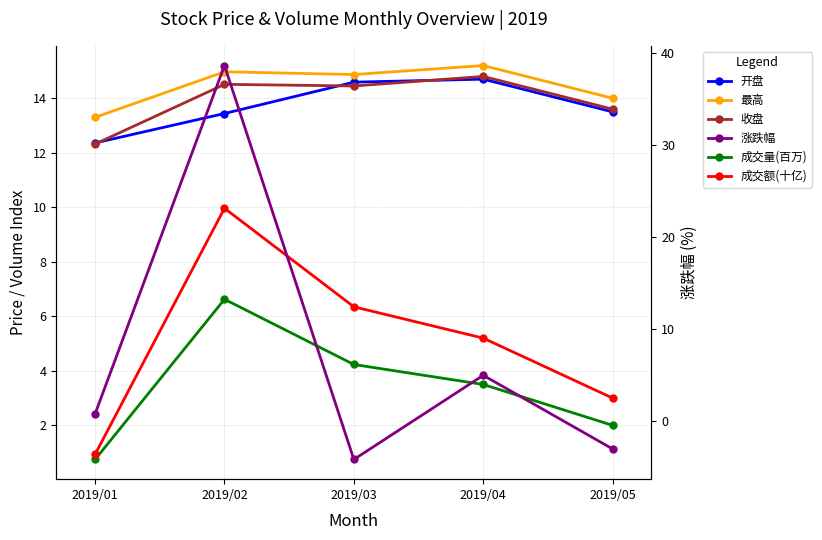

True or false: 成交量(百万) and 最高 cross at least once.

False